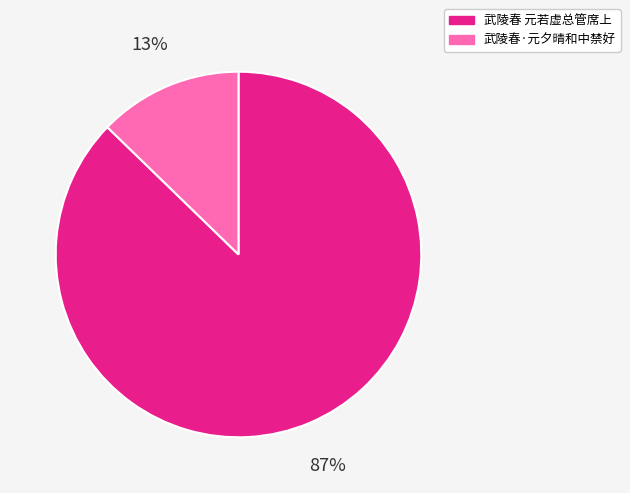

To the nearest percent, what portion does 武陵春 元若虚总管席上 represent?

87%